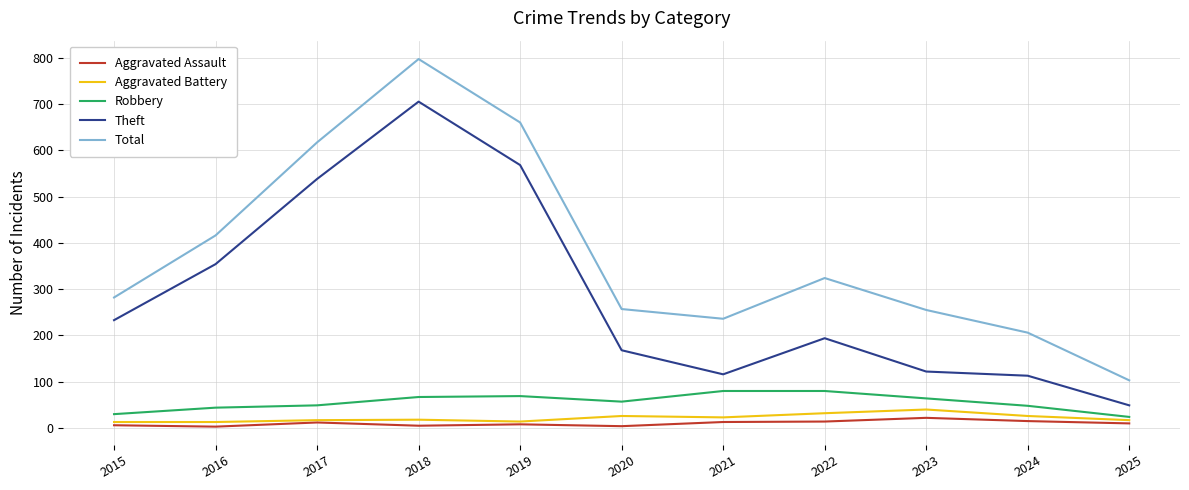

Is it true that Aggravated Assault equals 10 at 2025?

True